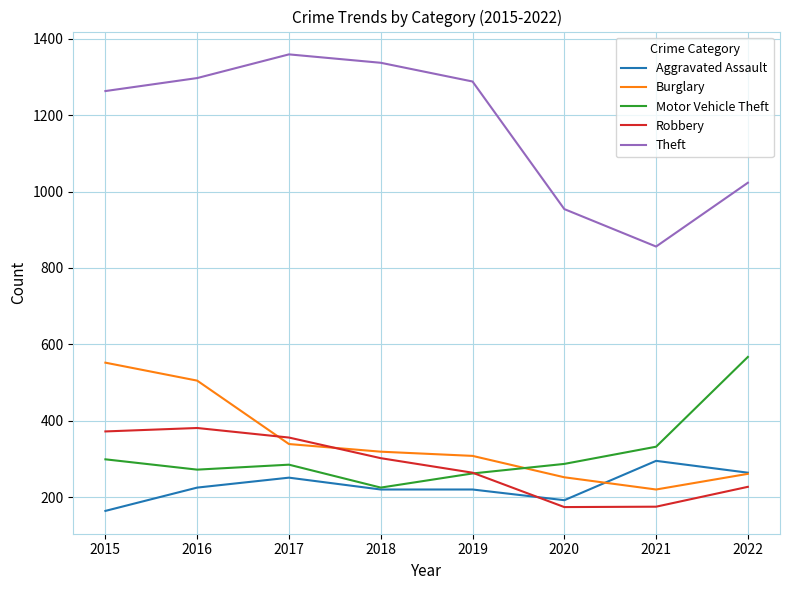

What is the minimum value for Motor Vehicle Theft?

225